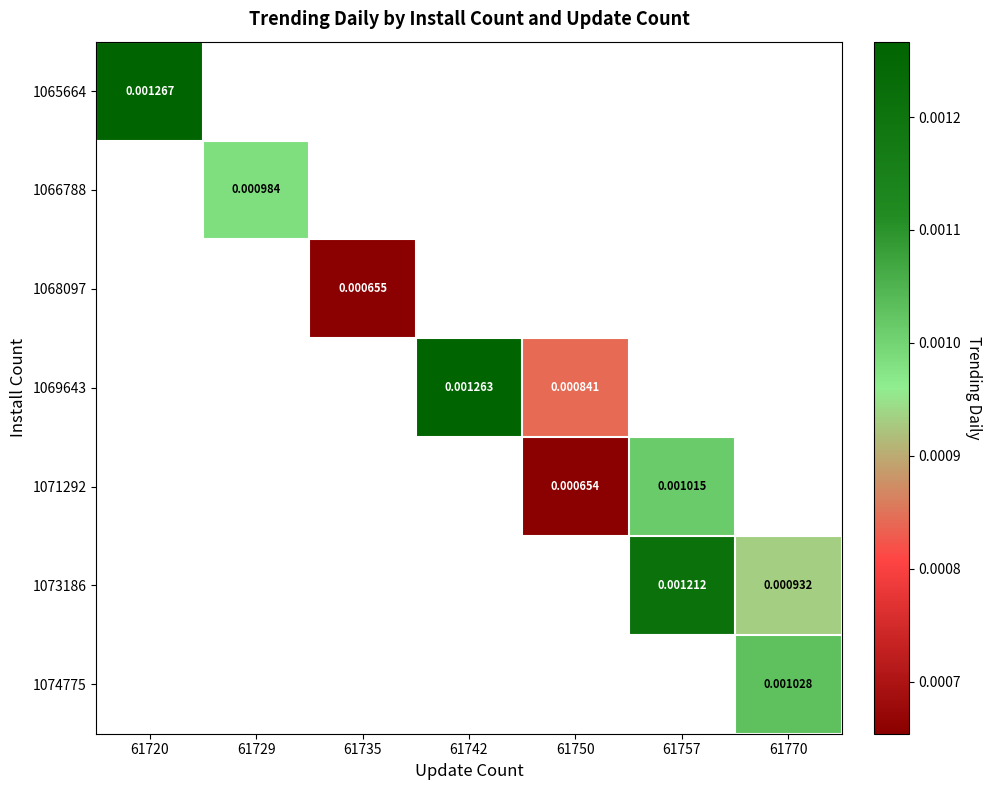

At how many categories does at least one series exceed 0?

7